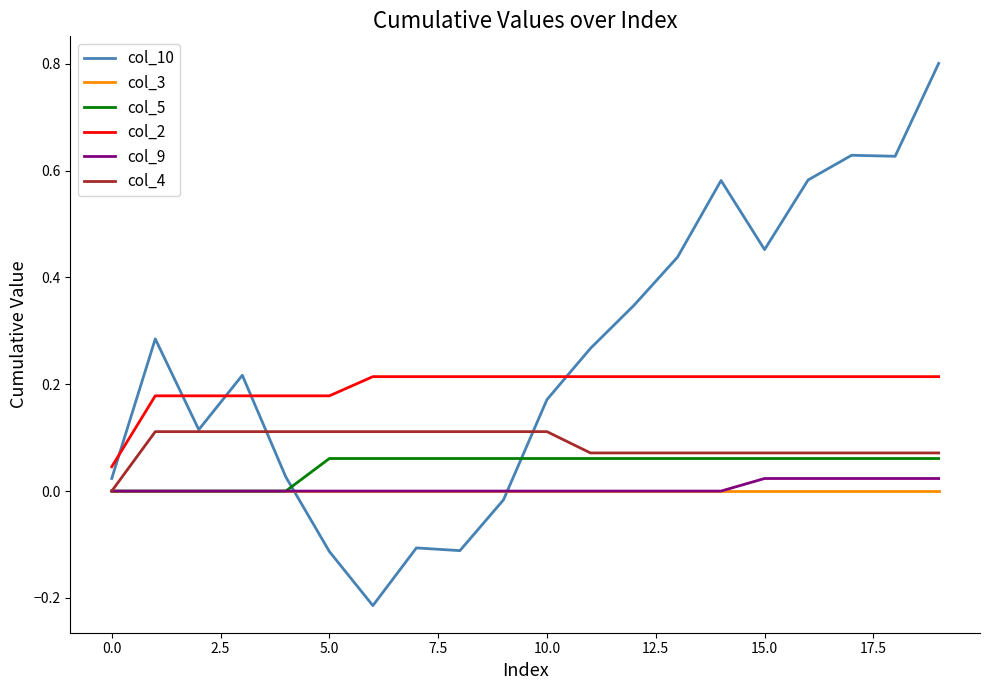

Is this an area chart (filled region under the line)?

No